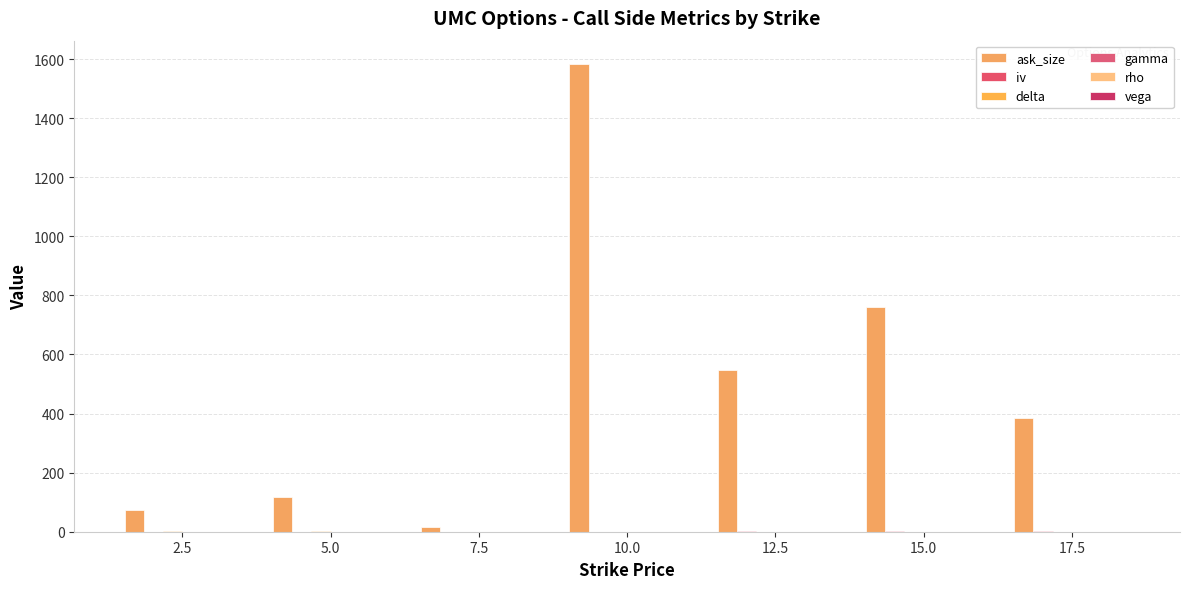

Count the vega values in the range 0 to 1.

7